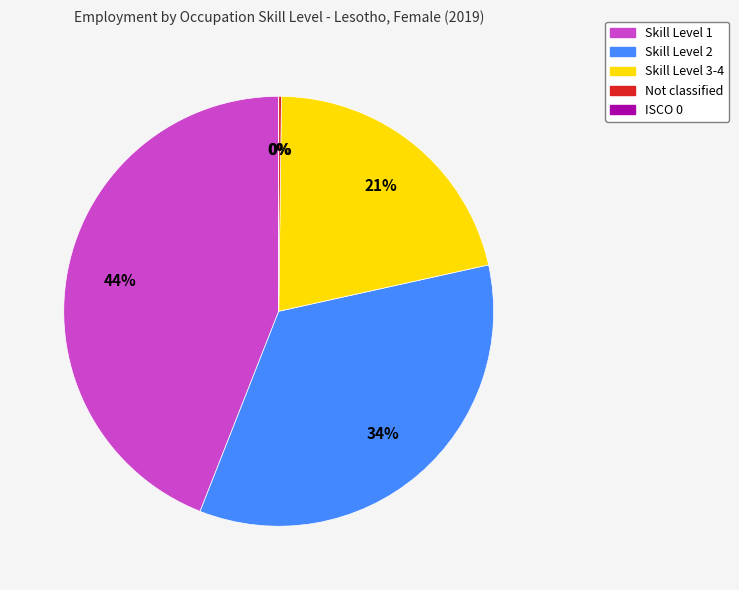

Which slice is the largest?

ocu_skill_l1